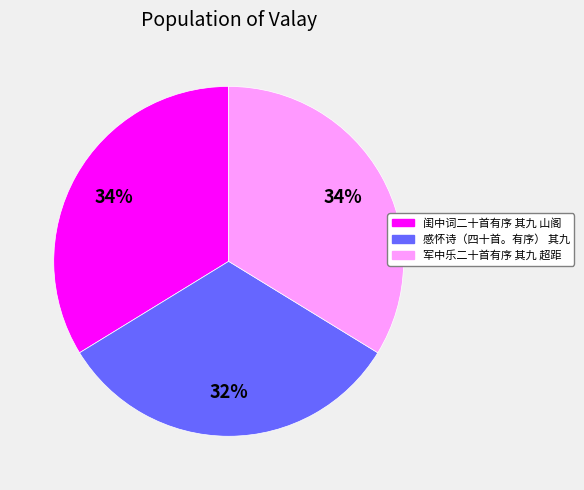

To the nearest percent, what is the average slice percentage?

33%